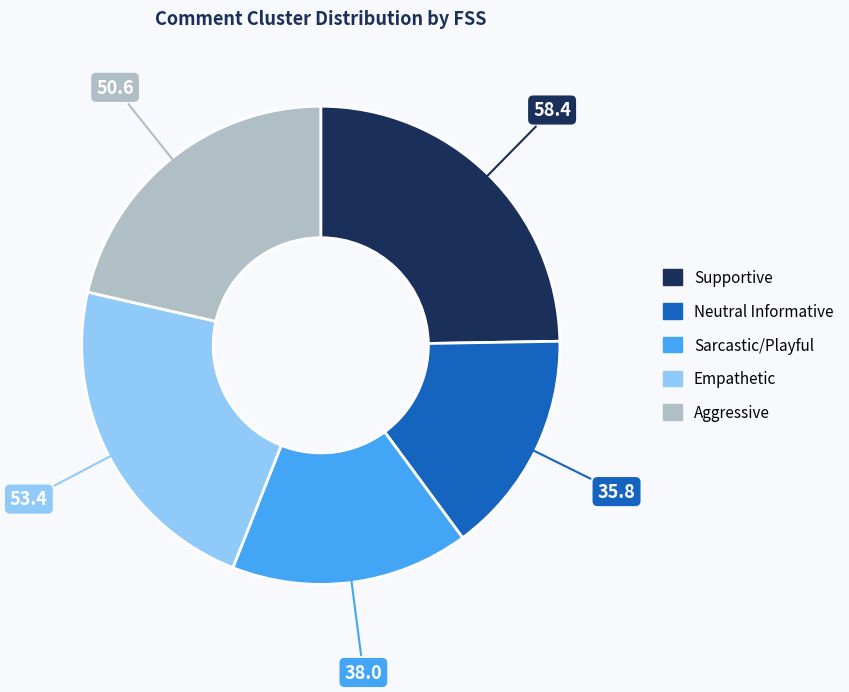

Rank the categories by value from highest to lowest.

Supportive, Empathetic, Aggressive, Sarcastic/Playful, Neutral Informative